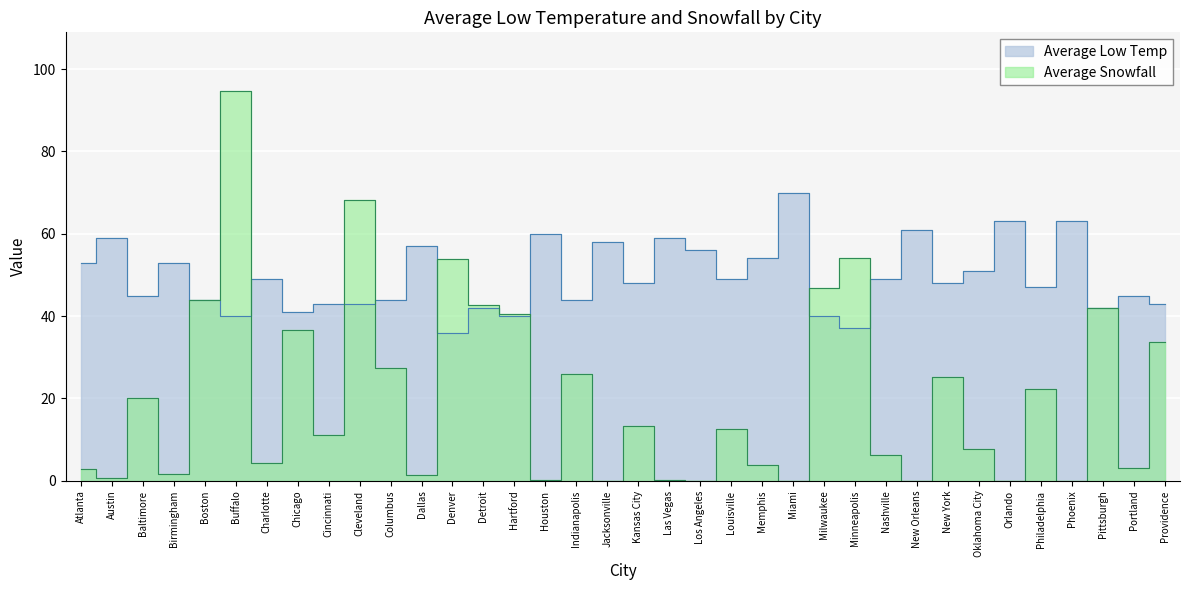

What is the label of the 6th point from the right?

Orlando